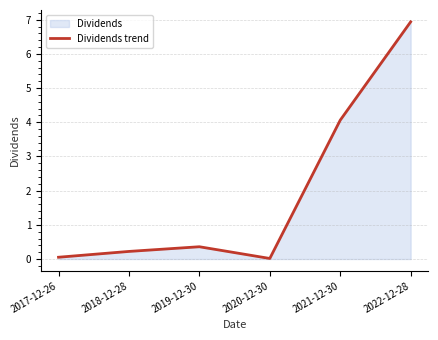

What is the sum of all values?

11.6